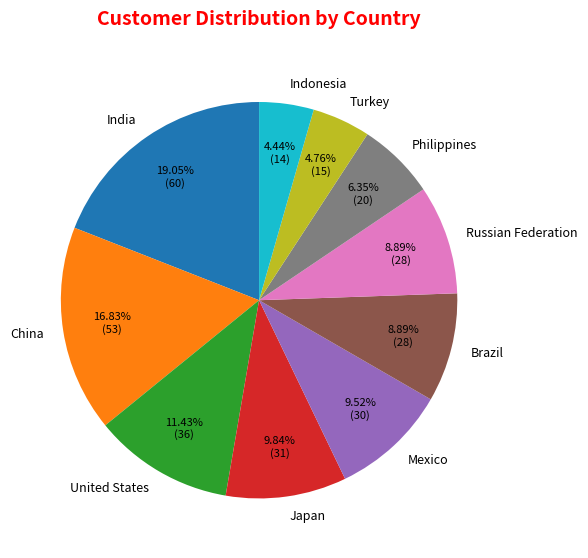

To the nearest percent, what portion does Turkey represent?

5%